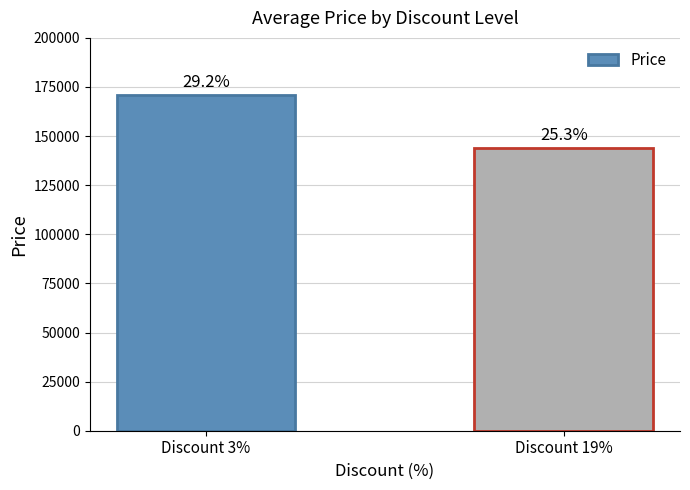

Which category has the lowest value across all series?

Discount 19%